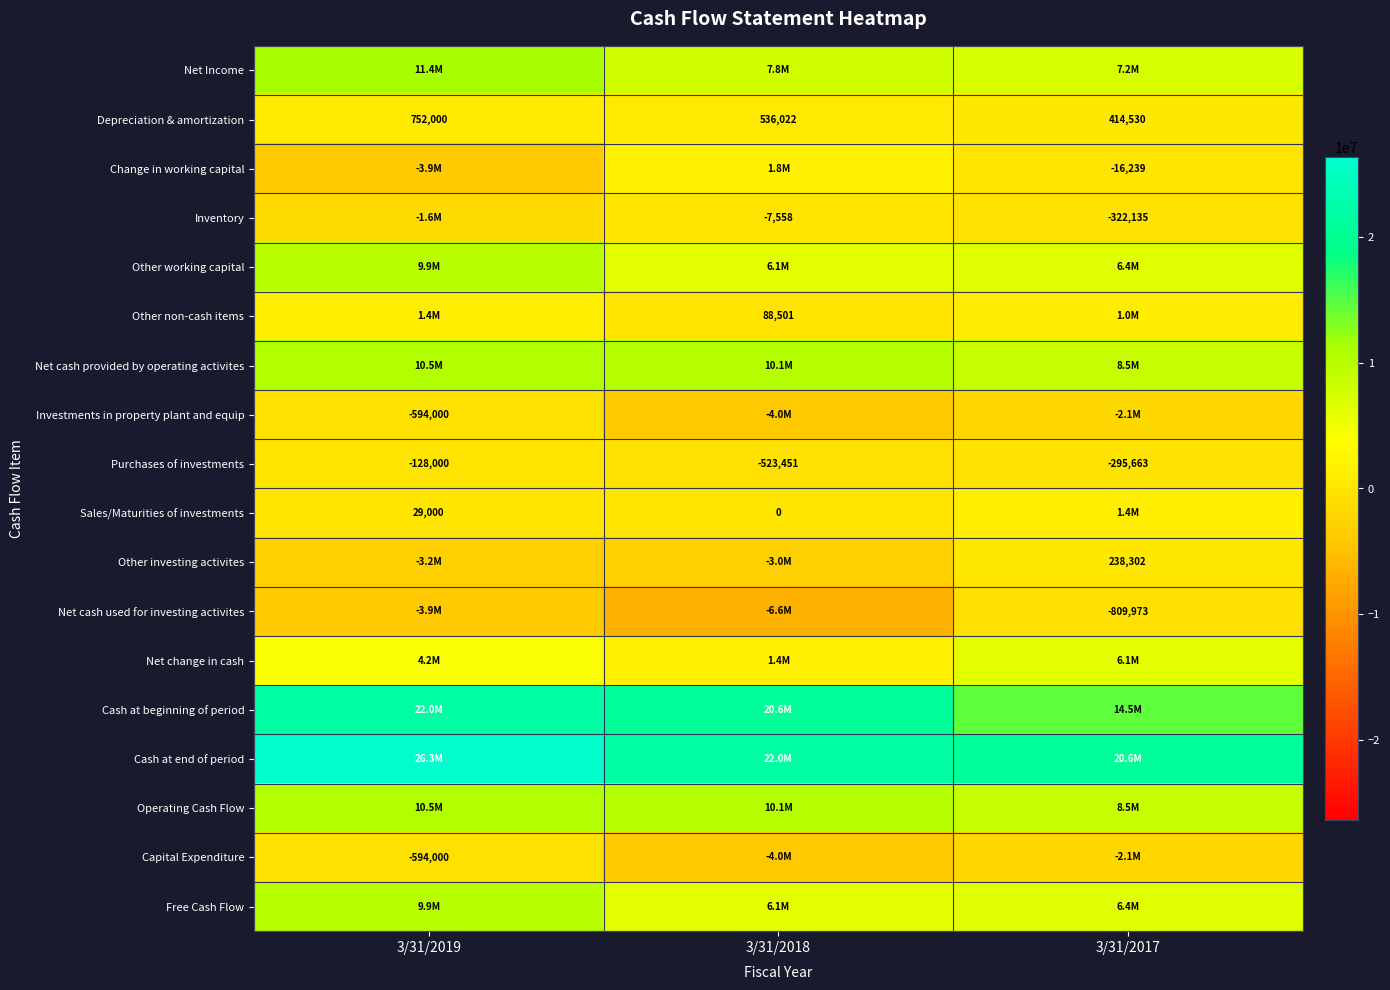

What is the minimum value for Depreciation & amortization?

414530